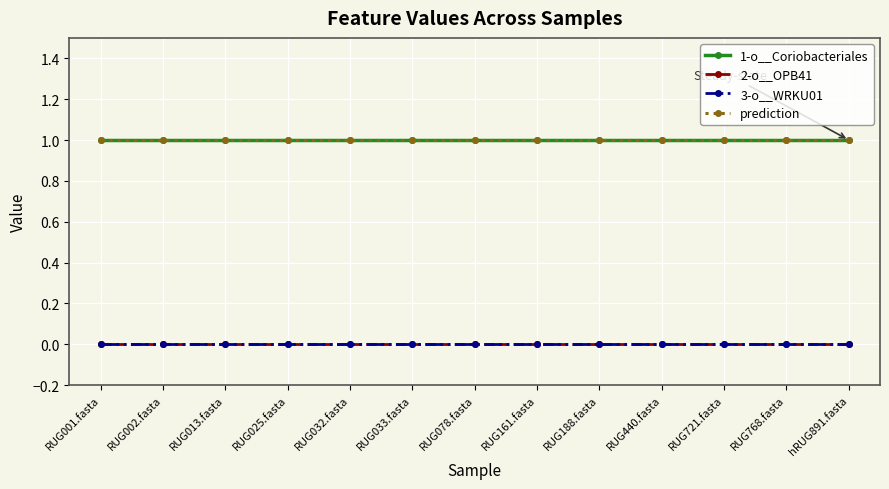

Rank the series at RUG032.fasta from lowest to highest value.

2-o__OPB41, 3-o__WRKU01, 1-o__Coriobacteriales, prediction